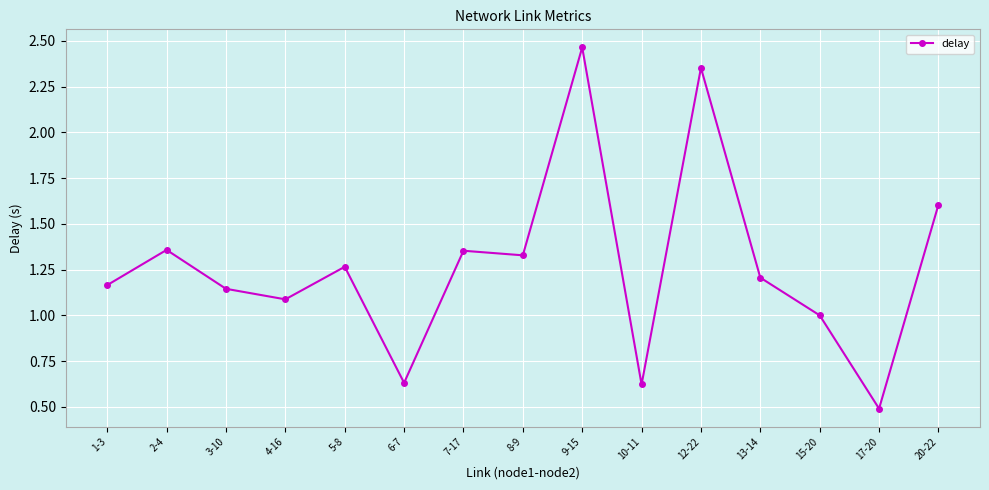

Which category has the lowest value across all series?

17-20